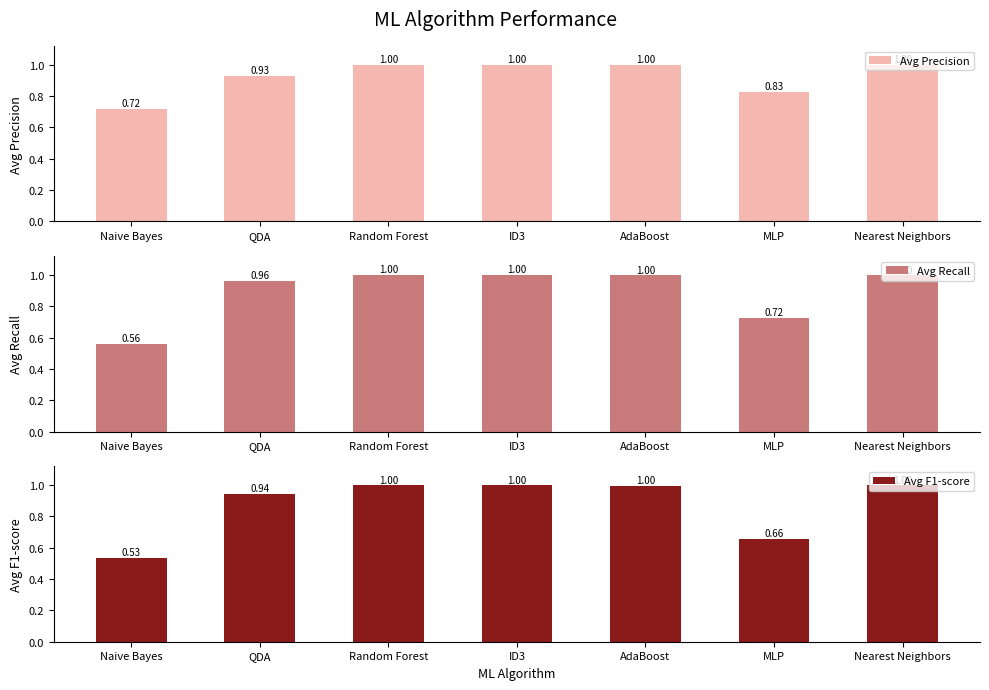

What is the average value of the Avg Recall series?

0.9